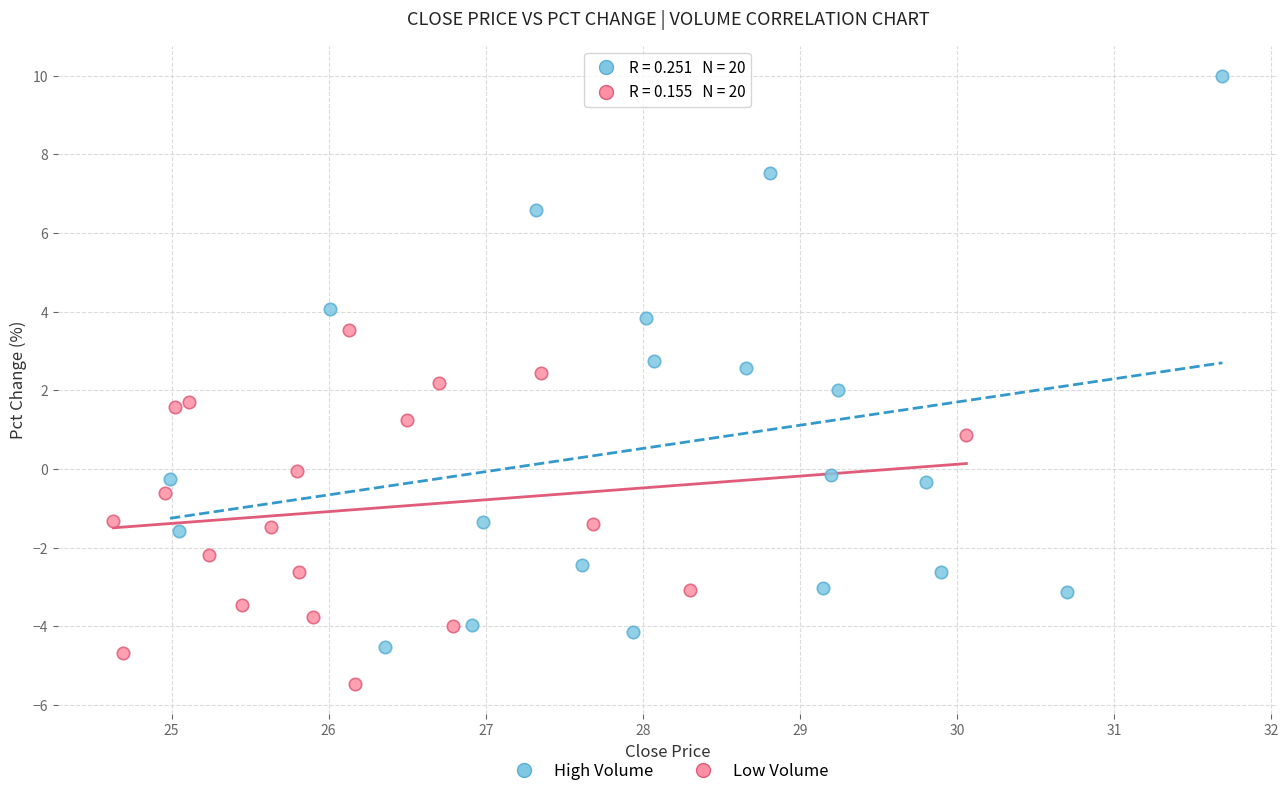

Which series reaches the maximum Y coordinate?

High Volume